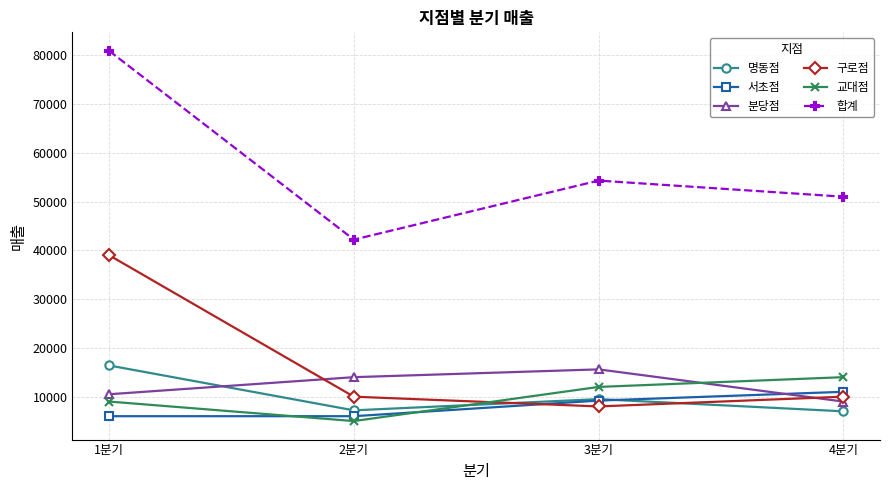

At which label does 구로점 first exceed 10000?

1분기